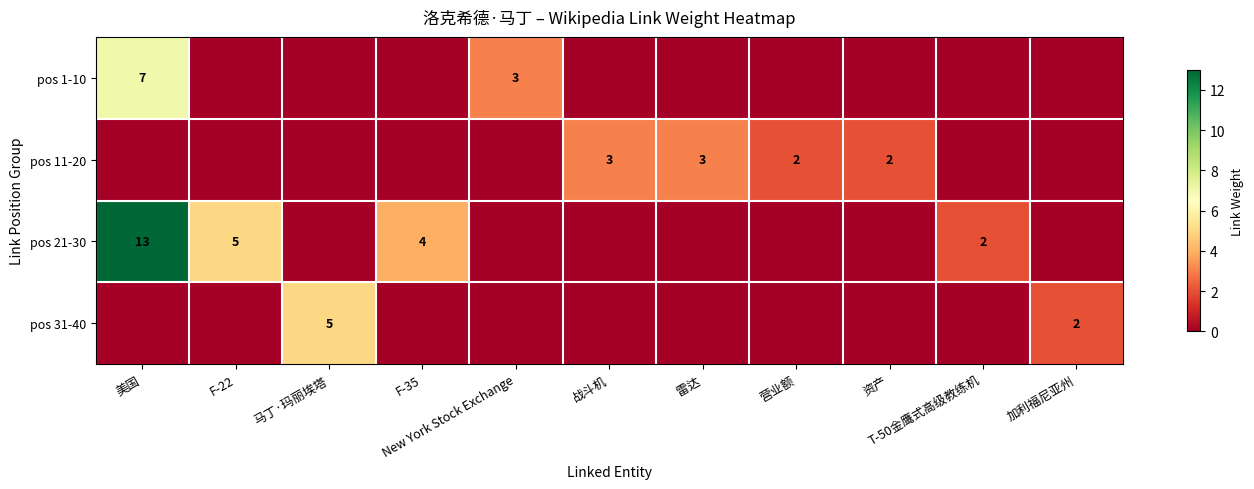

At which category is the sum across all series the highest?

美国